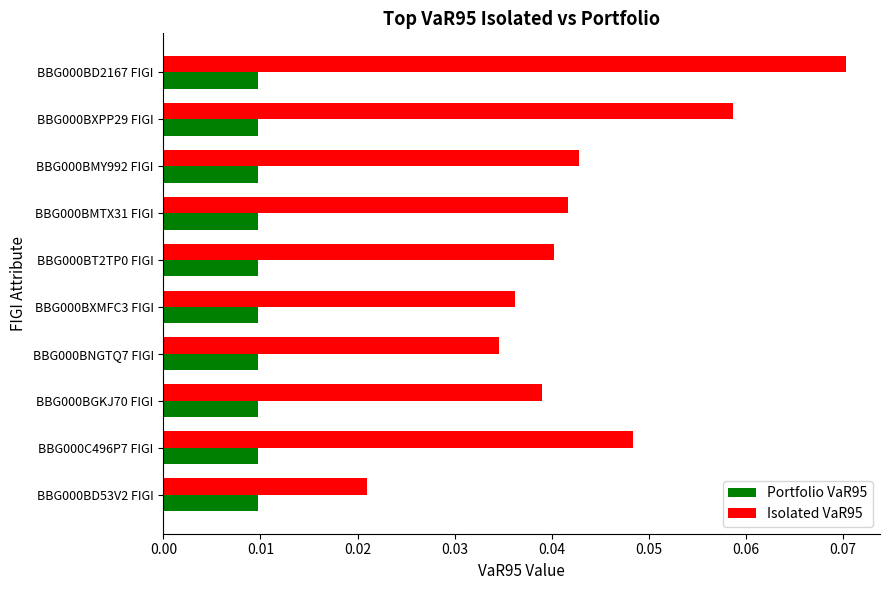

At how many categories does at least one series exceed 0?

10